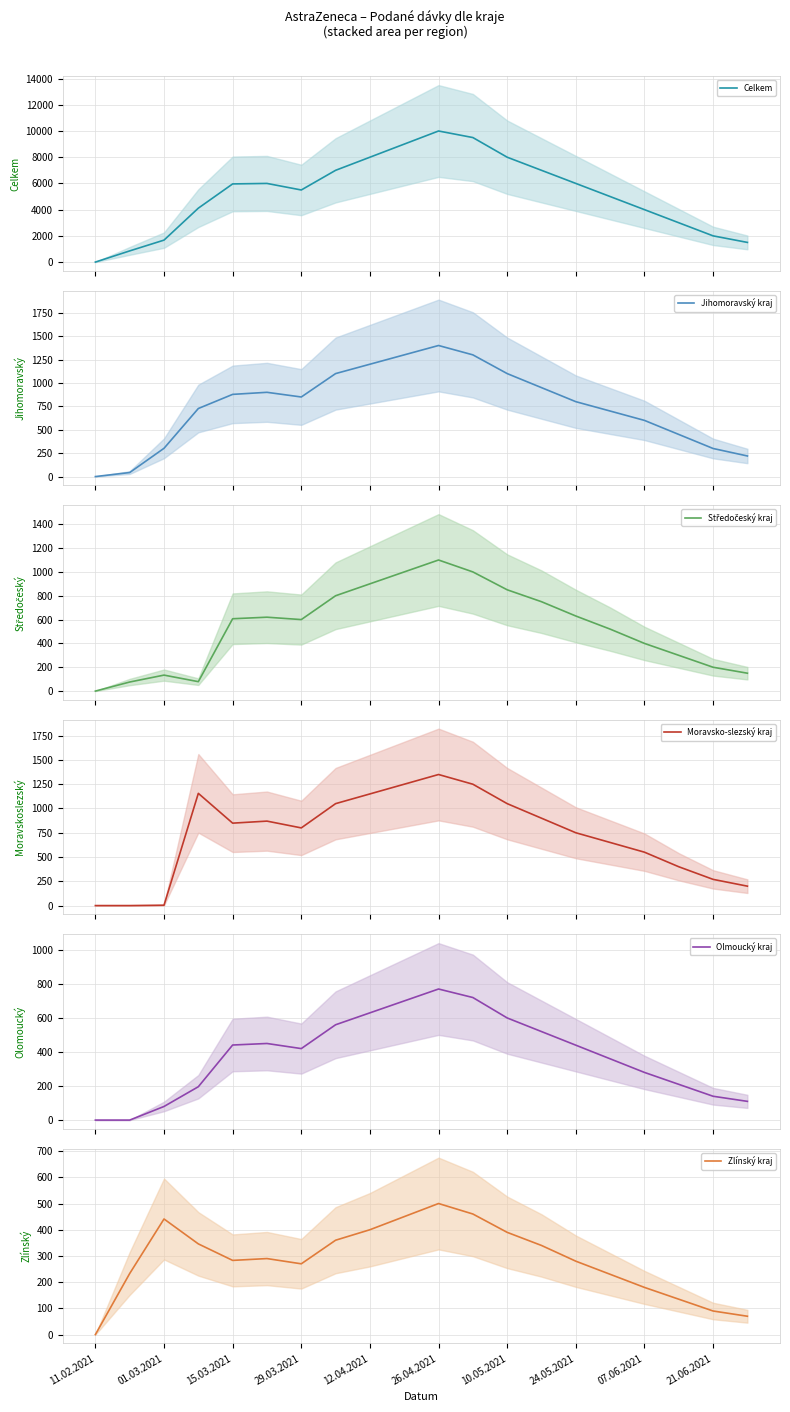

True or false: Olmoucký kraj has more than 0 points higher than both neighbors.

True